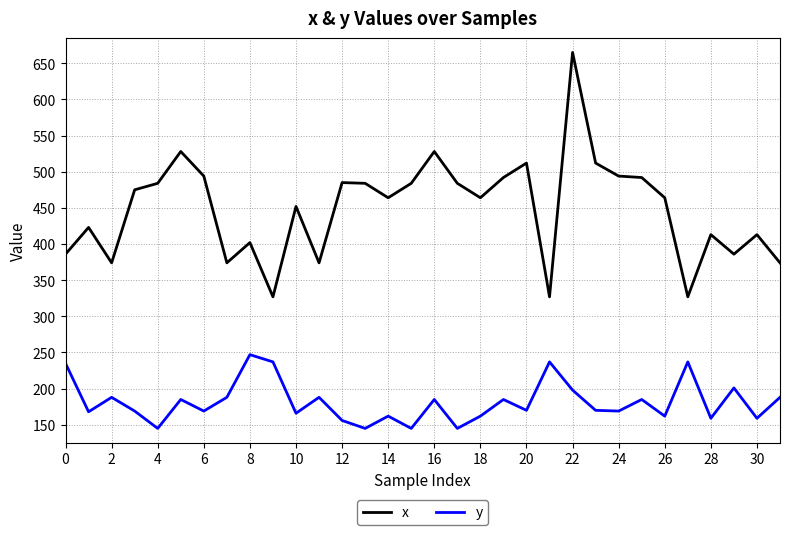

Which series has the largest range (max minus min)?

x